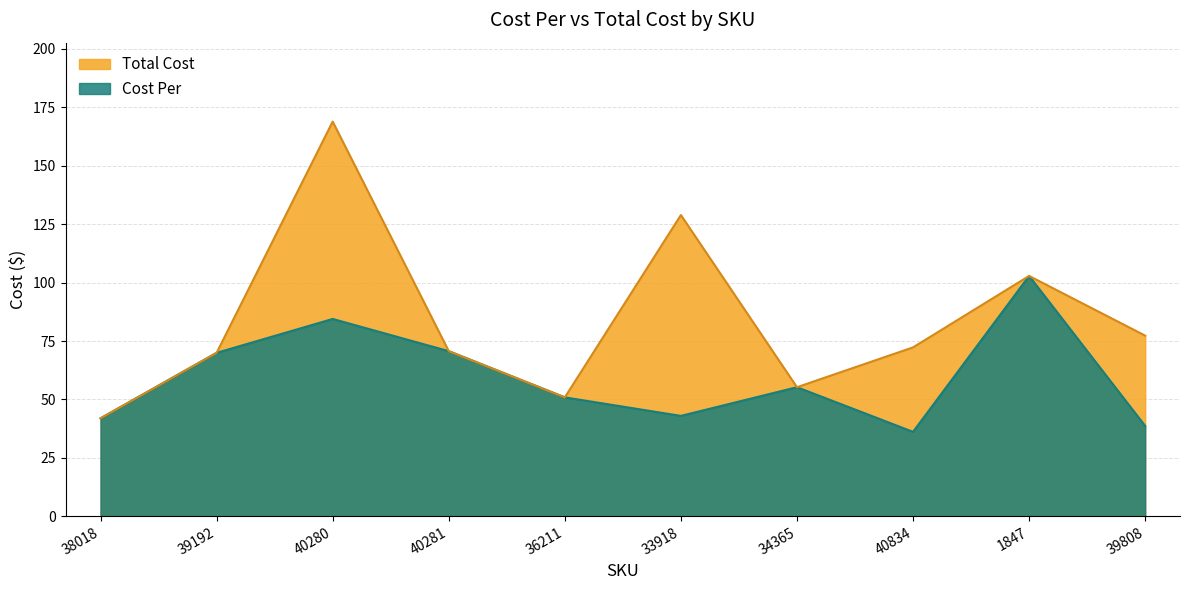

What is the difference between the Total Cost values at 33918 and 39808?

51.6